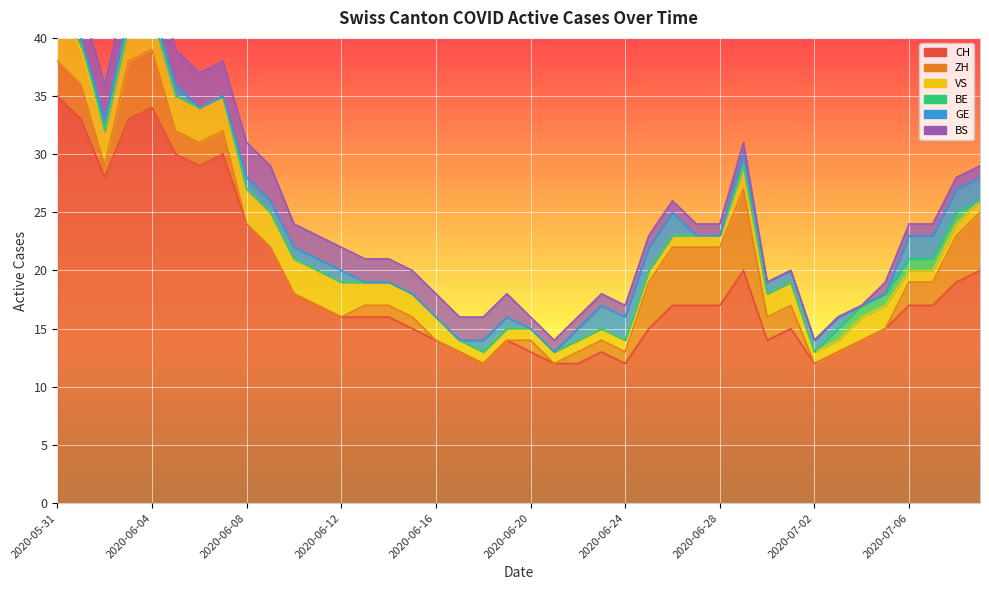

Where does the GE series first go above 1?

2020-06-23